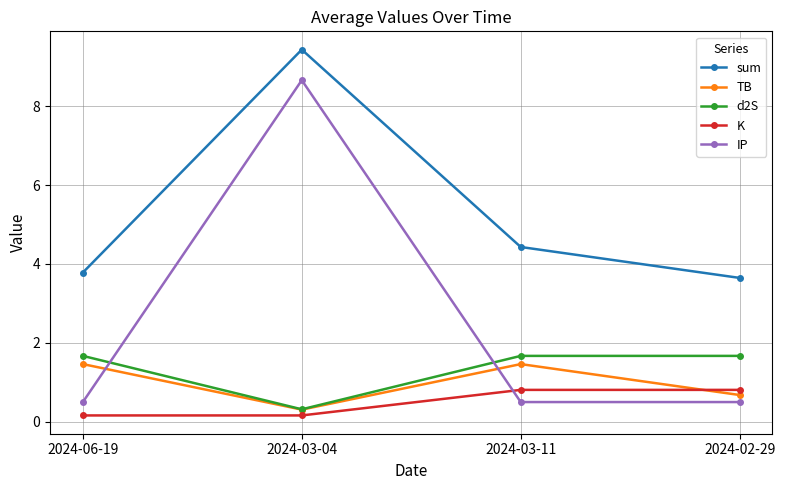

How many data points in TB are above 1?

2